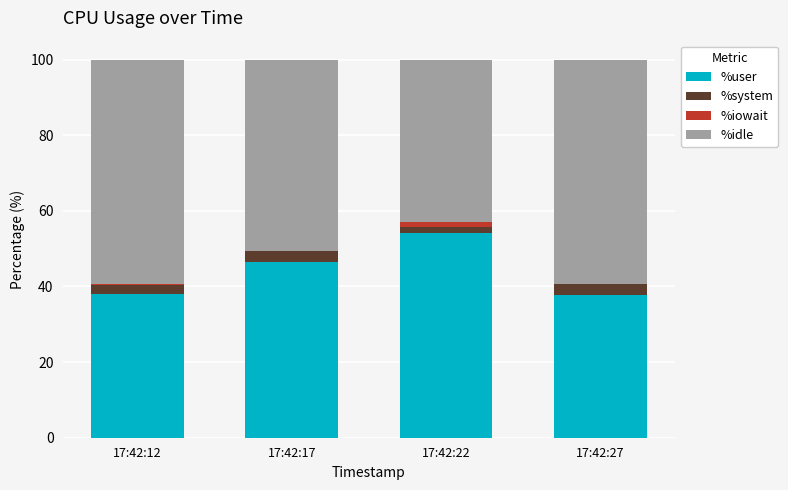

The value of %user at 17:42:27 is 23.6. True or false?

False